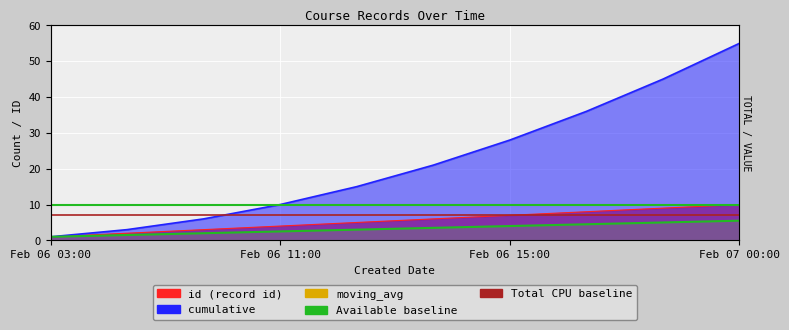

What is the spread (max minus min) of values at 2022-02-06T11:40:02?

12.0